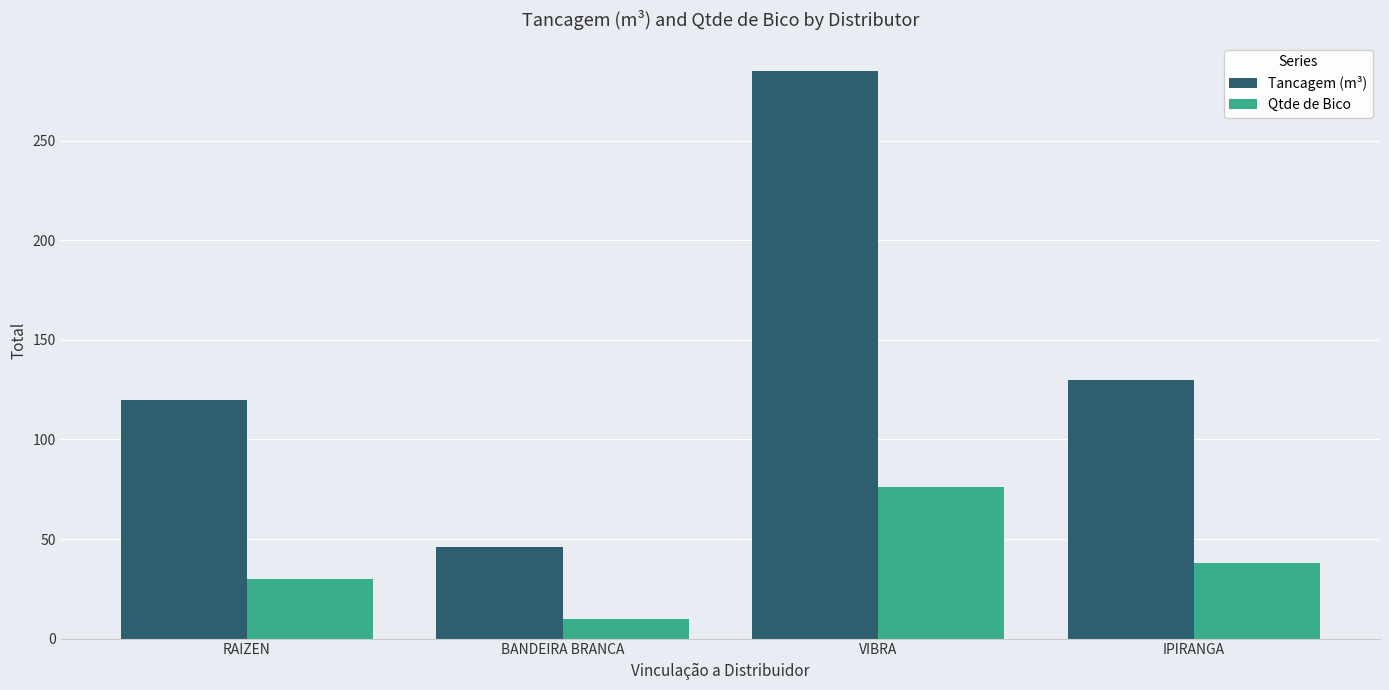

What is the greatest value displayed?

285